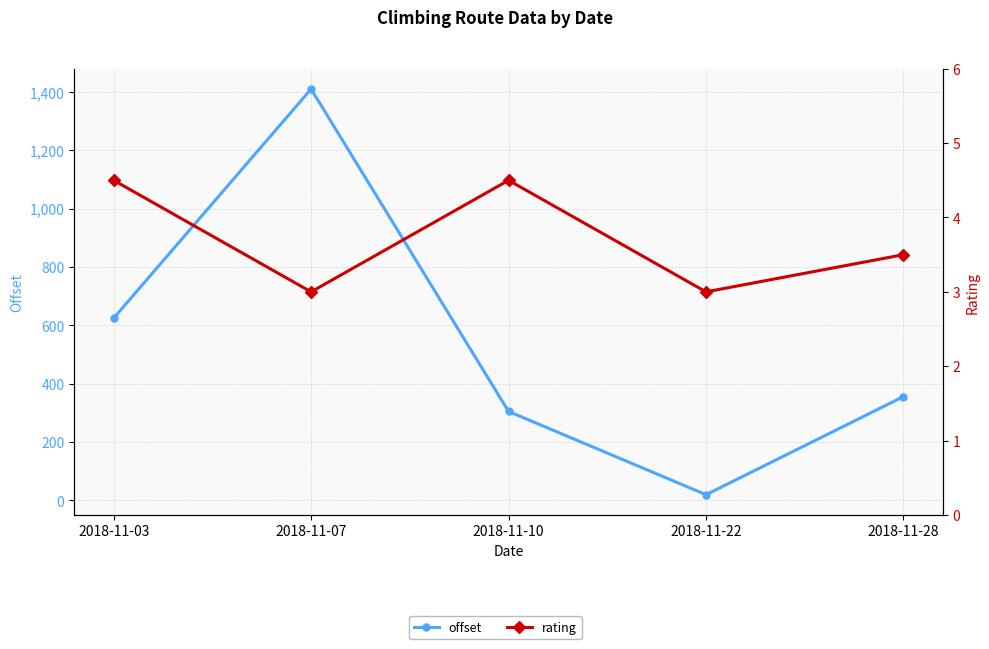

What is the value of the rating point at the 3rd from the left?

4.5